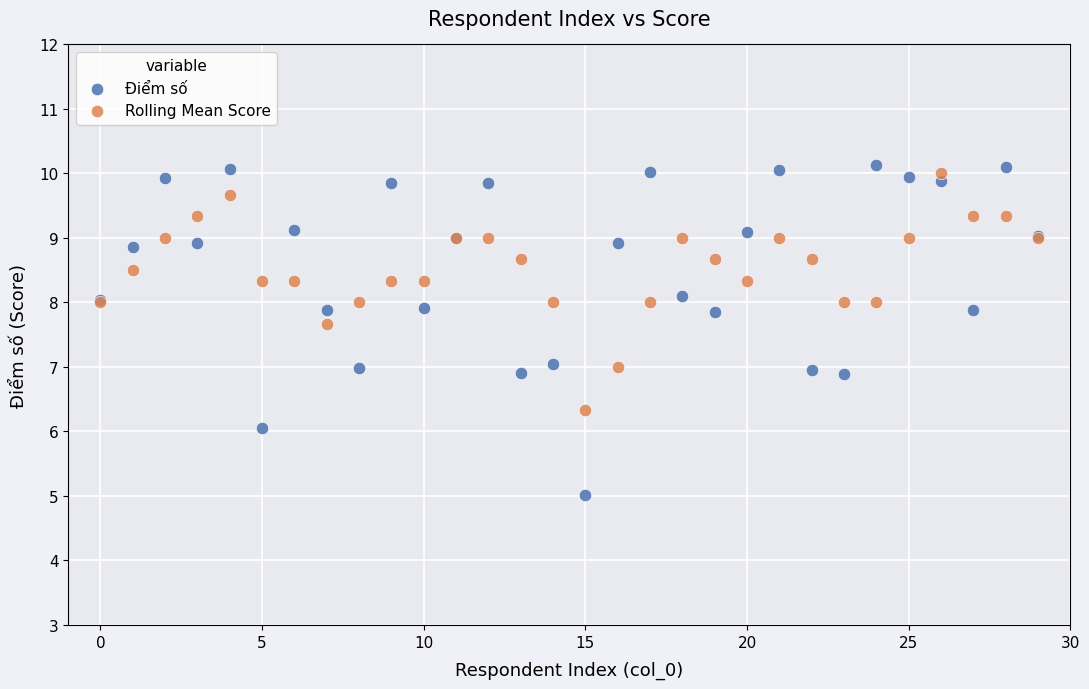

Which series contains the lowest Y value?

Điểm số